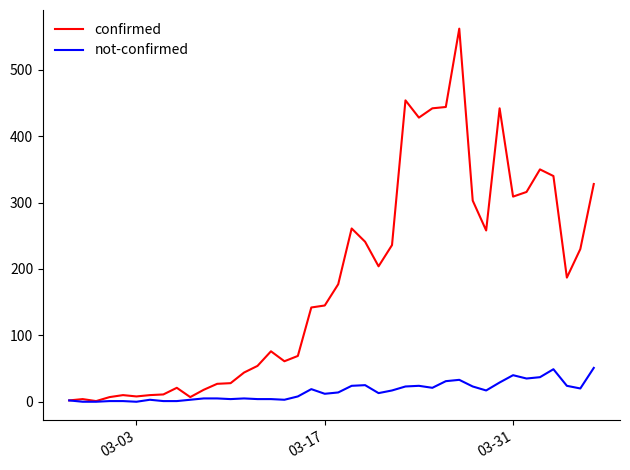

What is the highest value of the confirmed series?

562